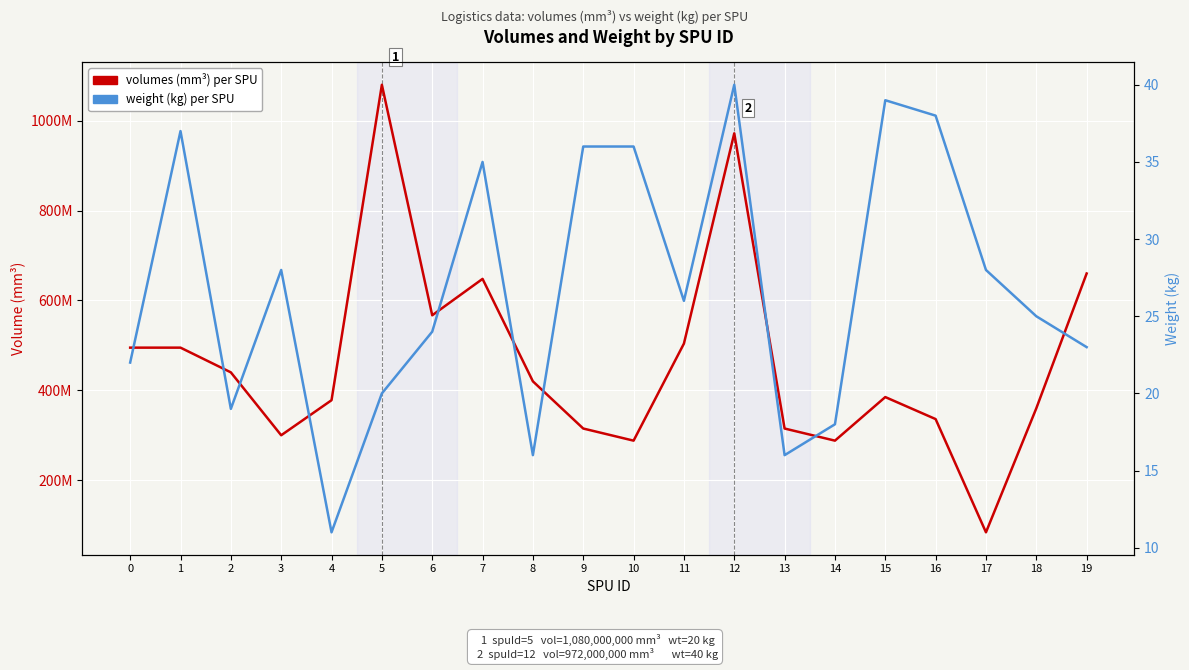

True or false: weight (kg) per SPU has a value of 28 at 13.

False